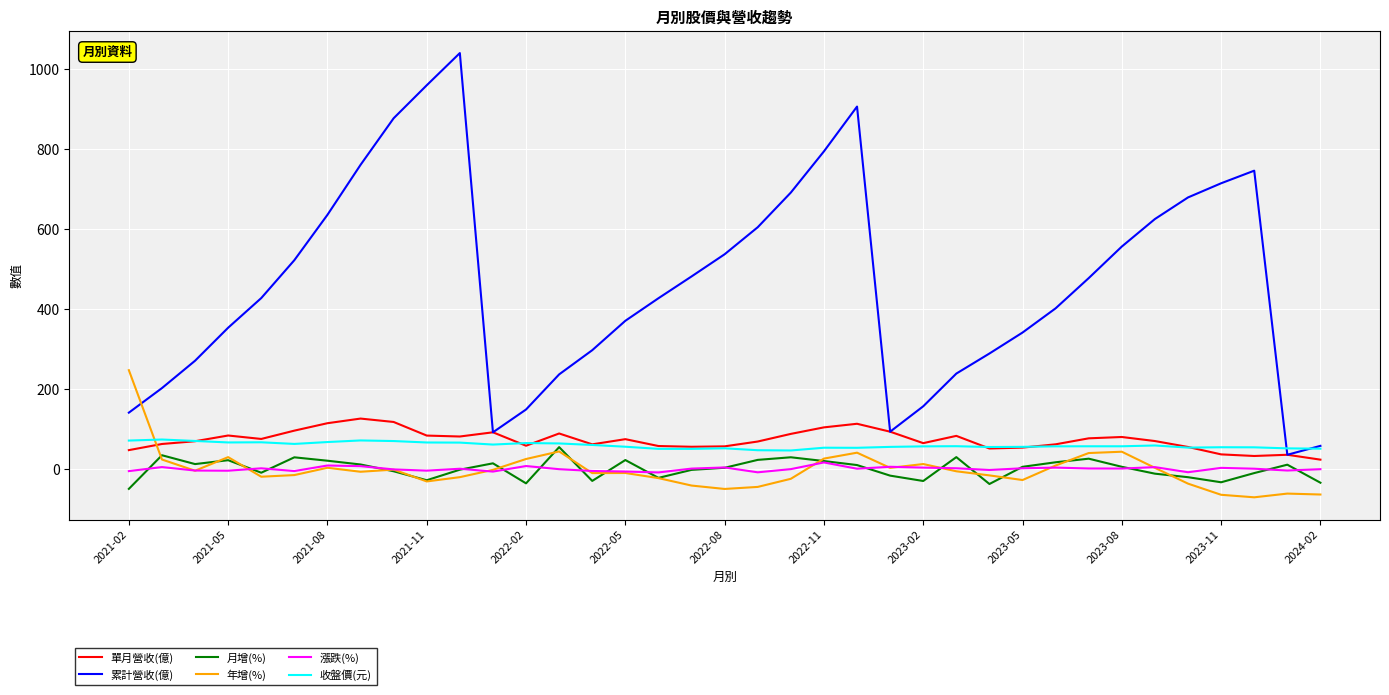

Which series has the largest range (max minus min)?

累計營收(億)